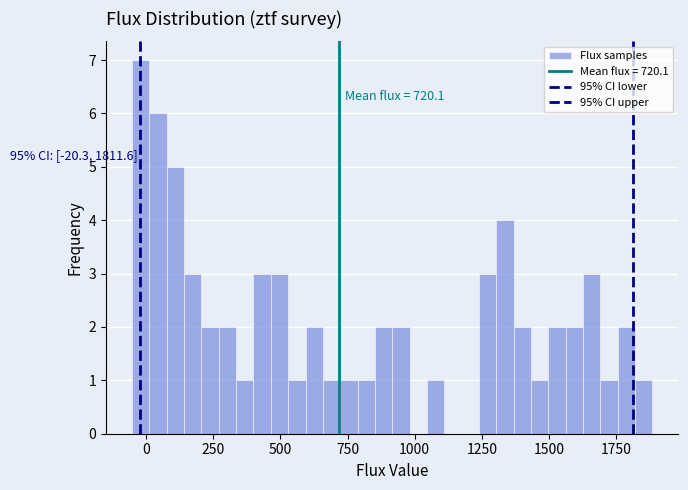

Around what value on the x-axis is the tallest bar? Give the approximate position of its centre, as read against the axis.

0